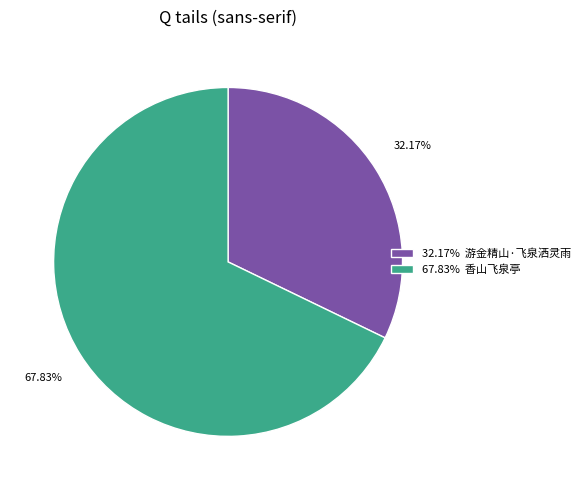

Count the number of slices in the pie.

2